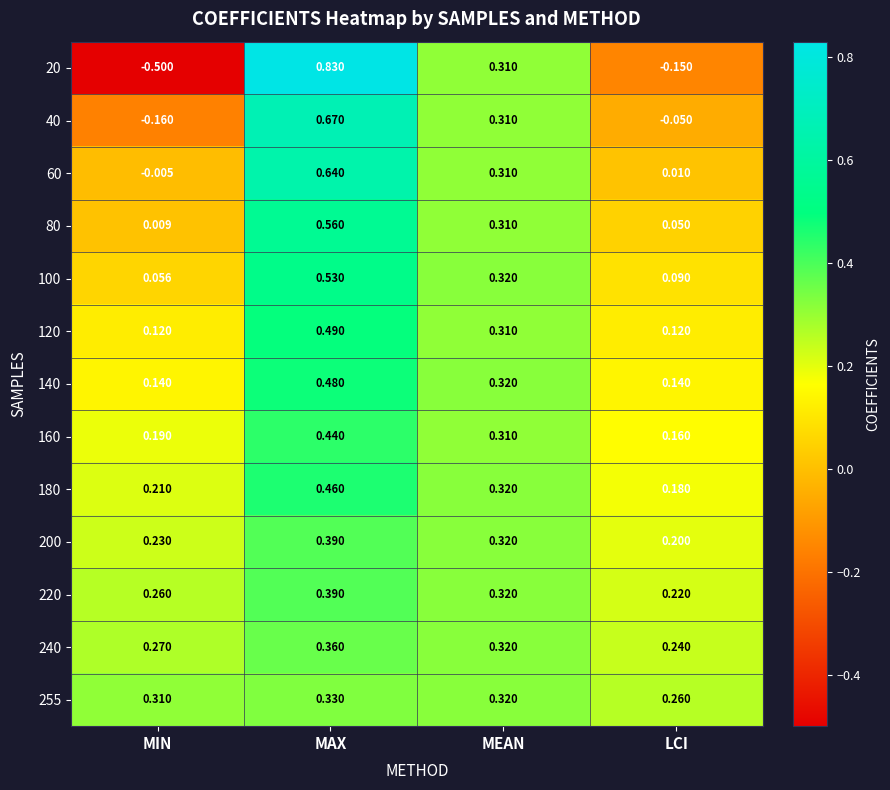

At LCI, list the series in order from smallest to largest.

20, 40, 60, 80, 100, 120, 140, 160, 180, 200, 220, 240, 255